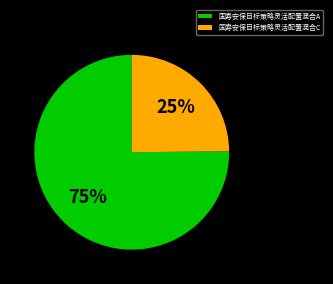

To the nearest percent, what portion does 国寿安保目标策略灵活配置混合C represent?

25%